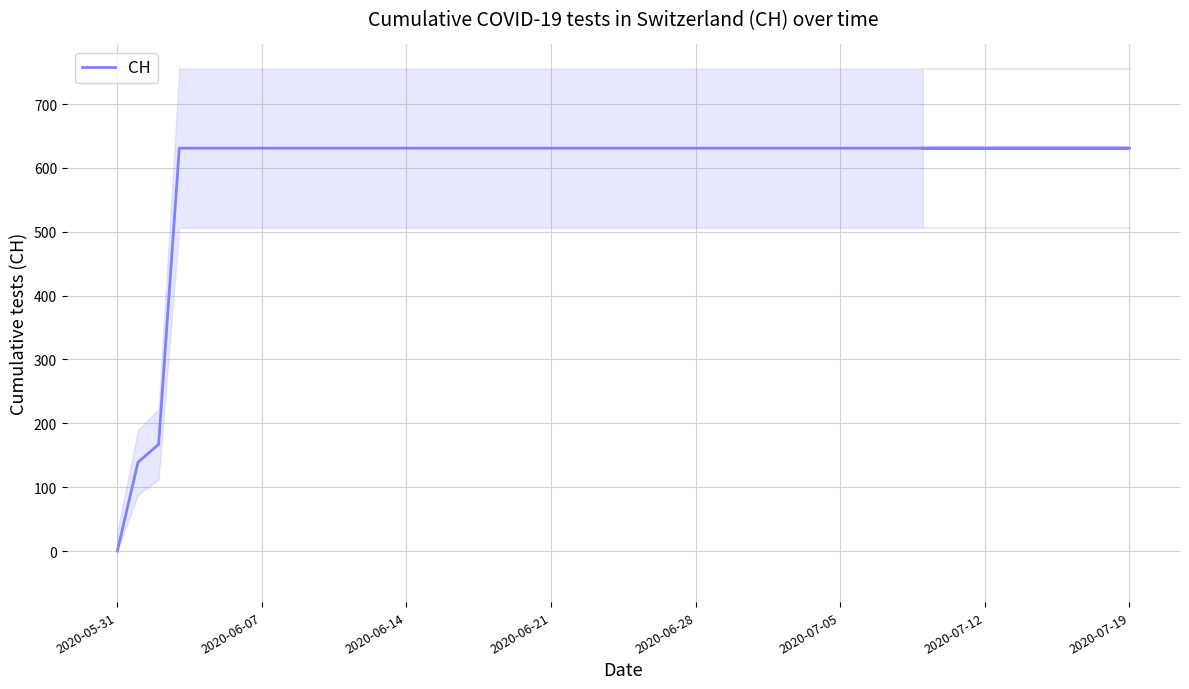

How many positive values are there?

19